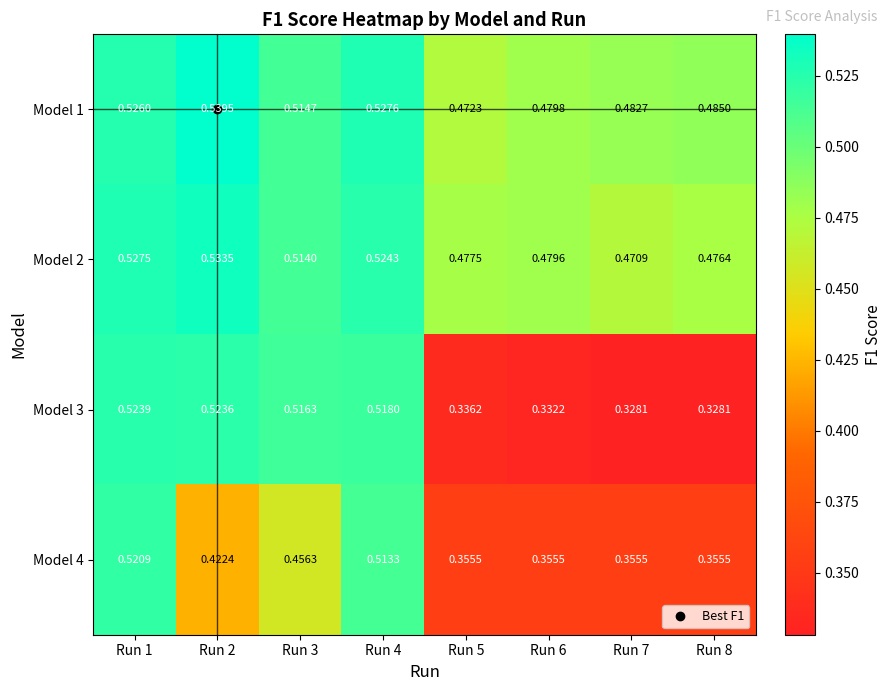

Is the value of Model 4 at Run 1 greater than the value of Model 1 at Run 3?

Yes